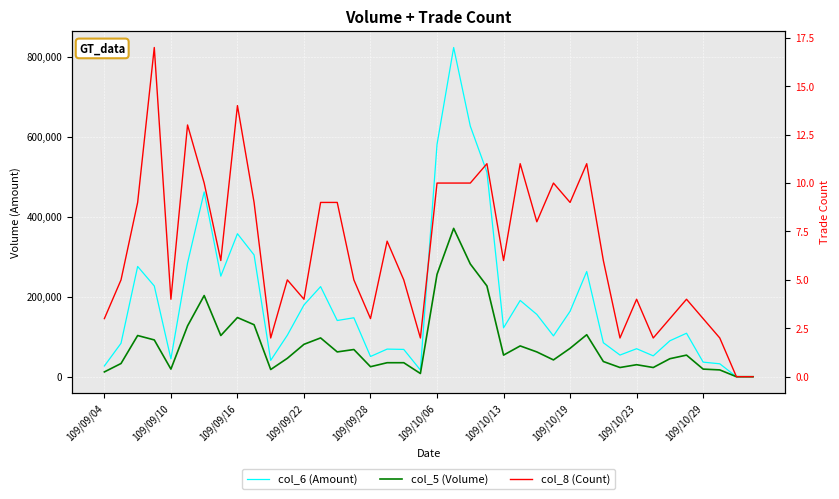

How many values in the col_8 (Count) series are below 6?

19